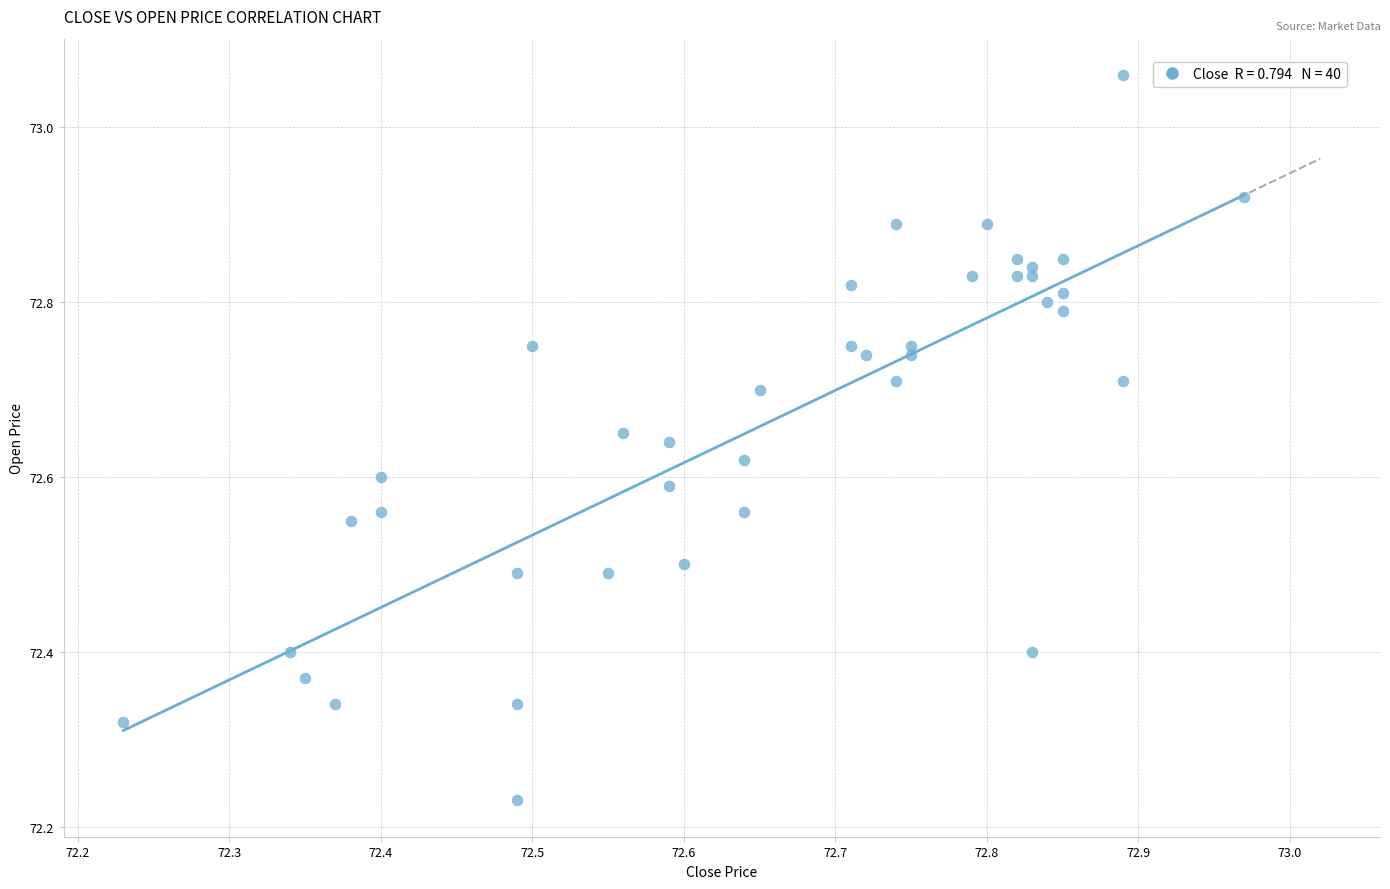

What is the range of Y values (max minus min)?

0.8